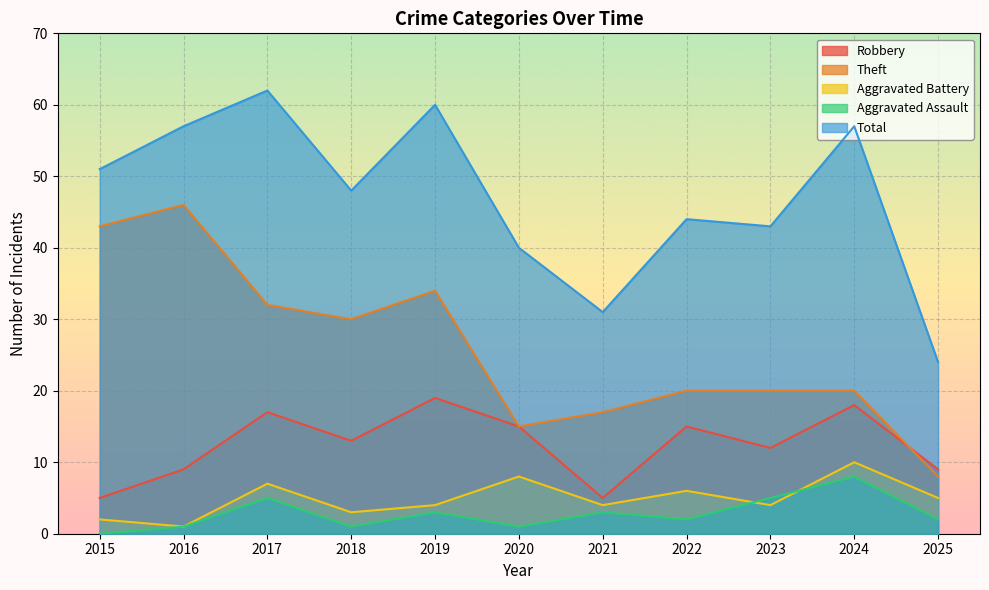

Rank the series by their maximum value, from highest to lowest.

Total, Theft, Robbery, Aggravated Battery, Aggravated Assault